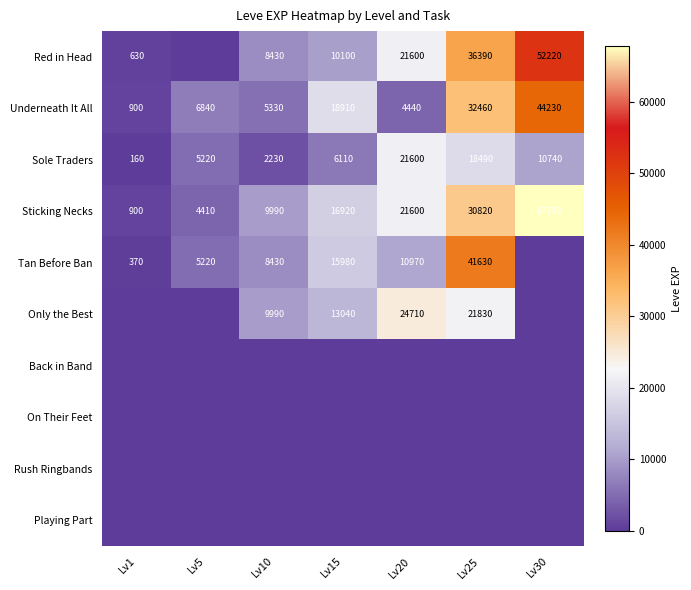

True or false: Sticking Necks has a value of 900 at Lv1.

True